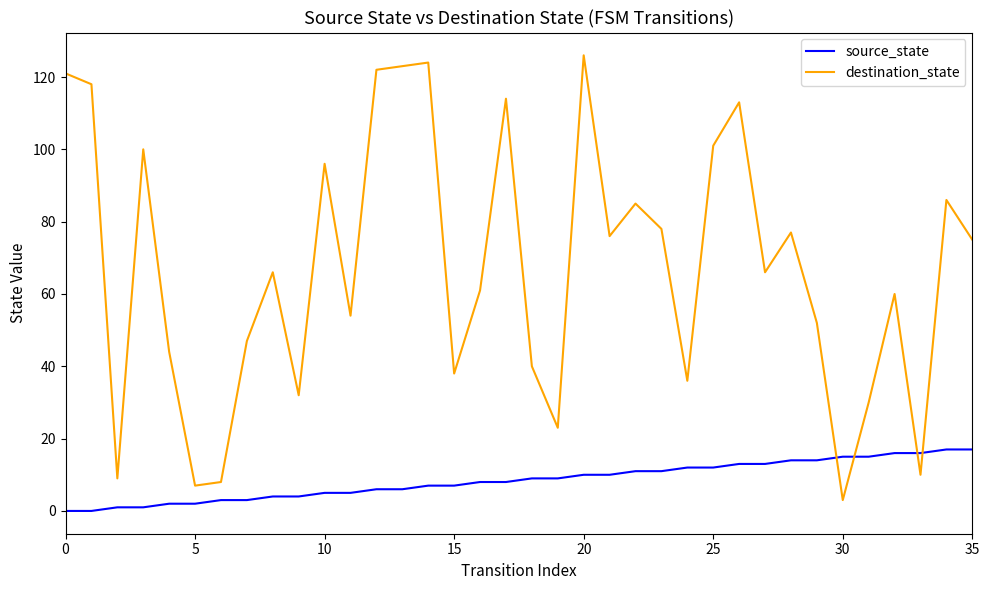

What is the lowest value of the destination_state series?

3